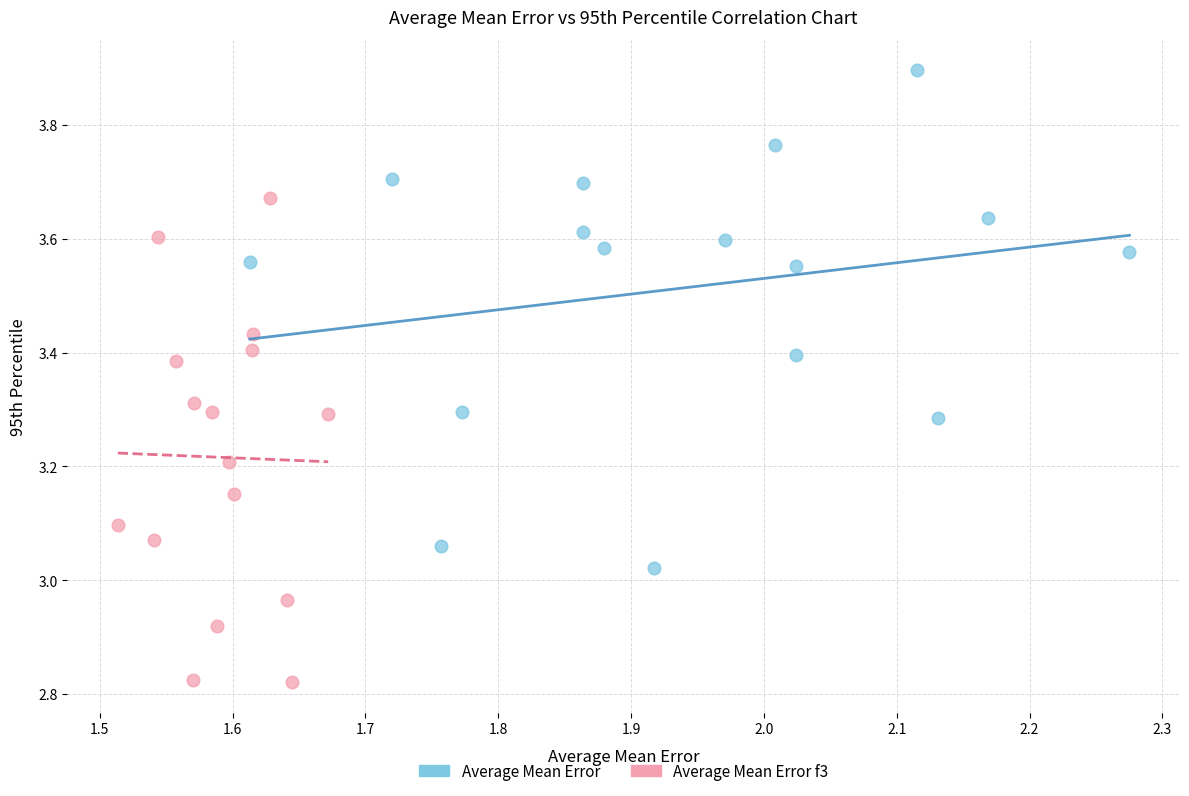

Which series contains the lowest Y value?

Average Mean Error f3